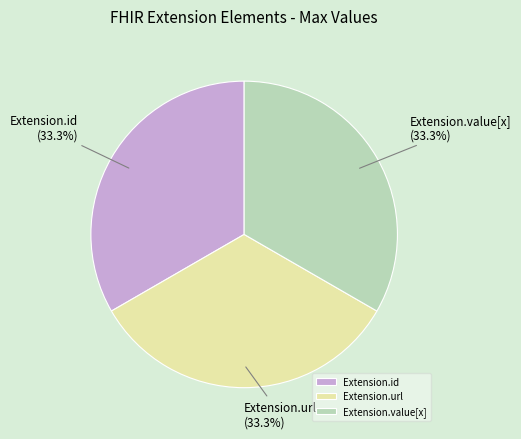

Approximately how many times larger is the value at Extension.id compared to Extension.url?

1.0